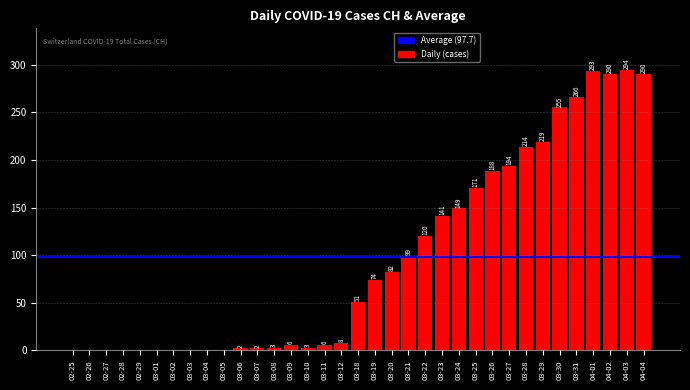

At which label is the value closest to 147?

03-24